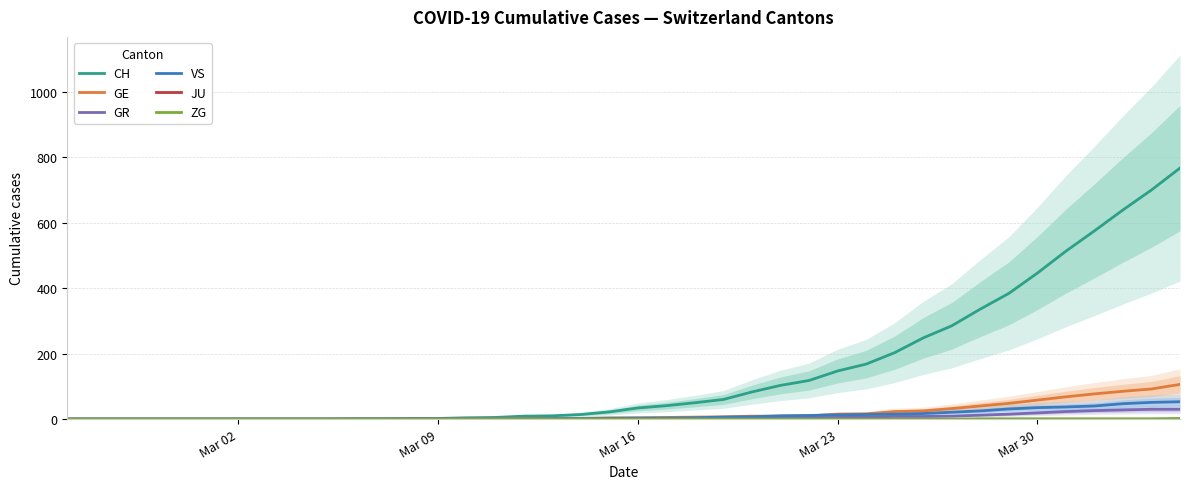

What is the highest value of the GR series?

30